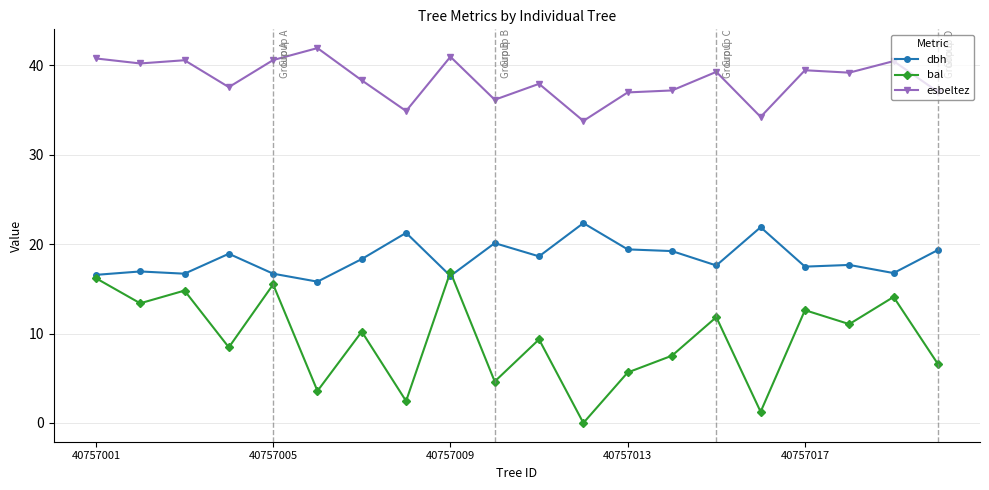

True or false: dbh has more than 0 interior local peaks.

True